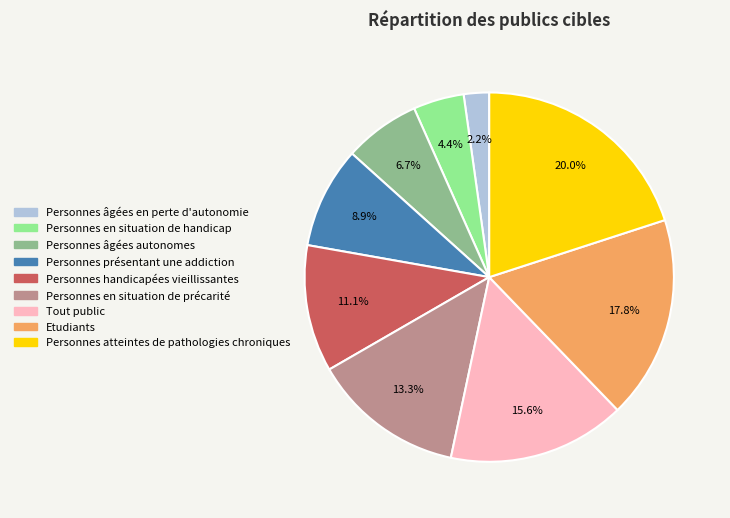

To the nearest percent, what is the difference between the Personnes atteintes de pathologies chroniques and Personnes âgées autonomes slice percentages?

13%